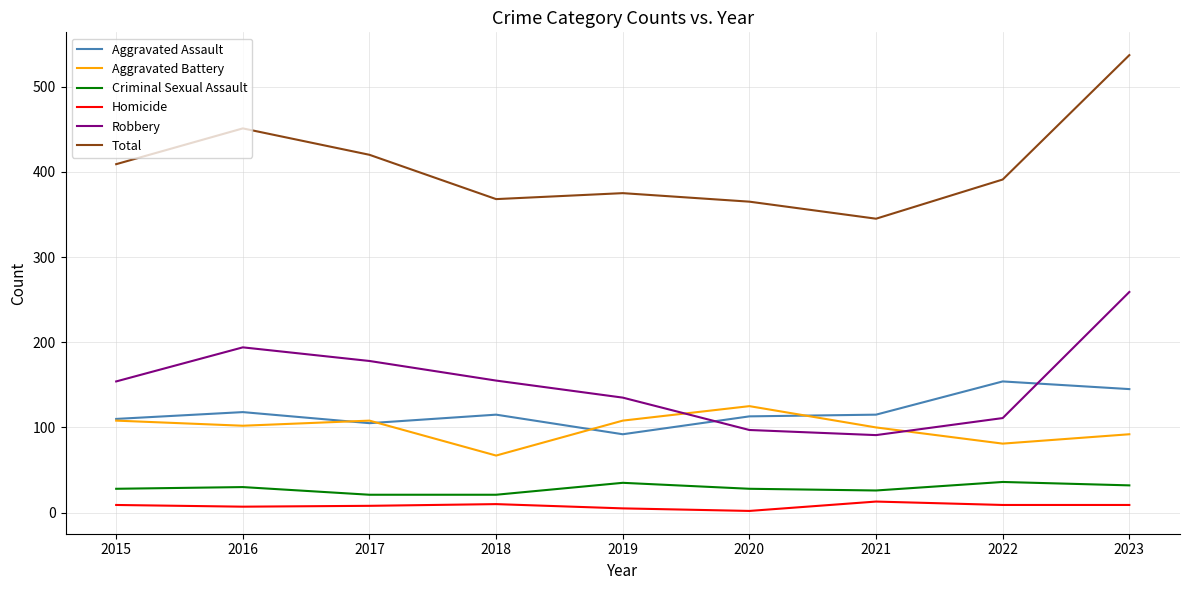

How many times do Robbery and Aggravated Battery cross each other?

2